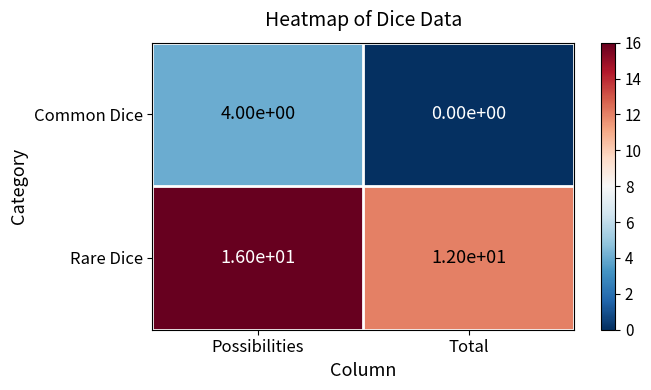

What is the spread (max minus min) of values at Total?

12